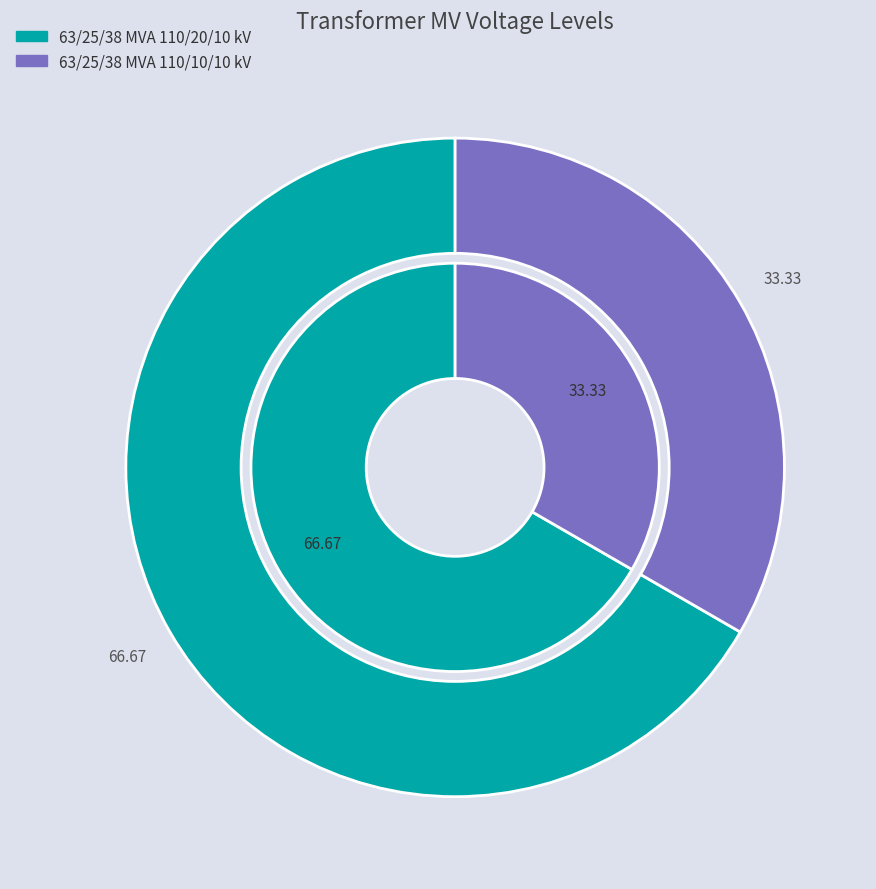

Which slice is the smallest?

63/25/38 MVA 110/10/10 kV